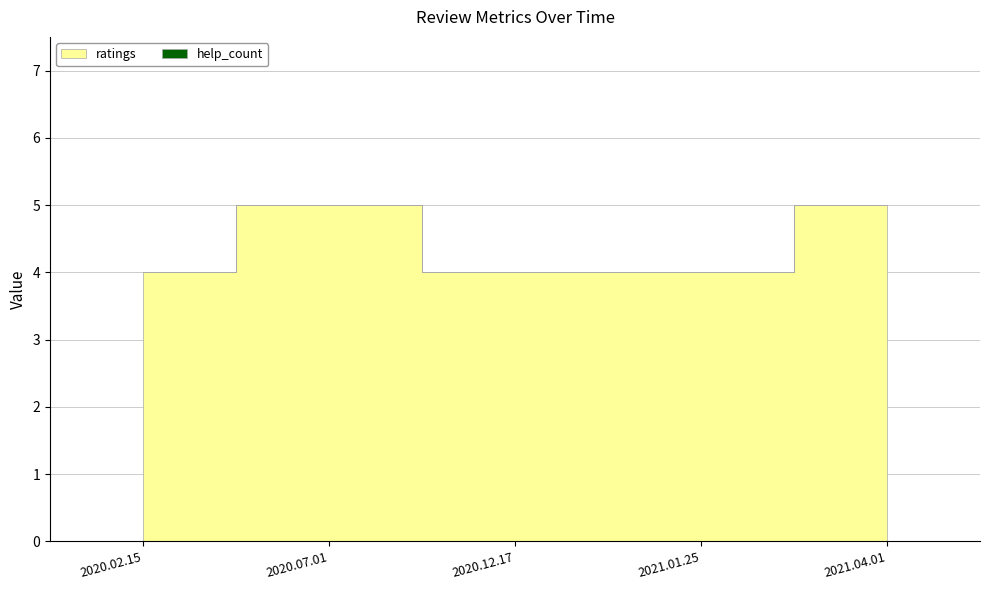

Between 2020.02.15 and 2021.01.25, which series saw the biggest shift?

ratings